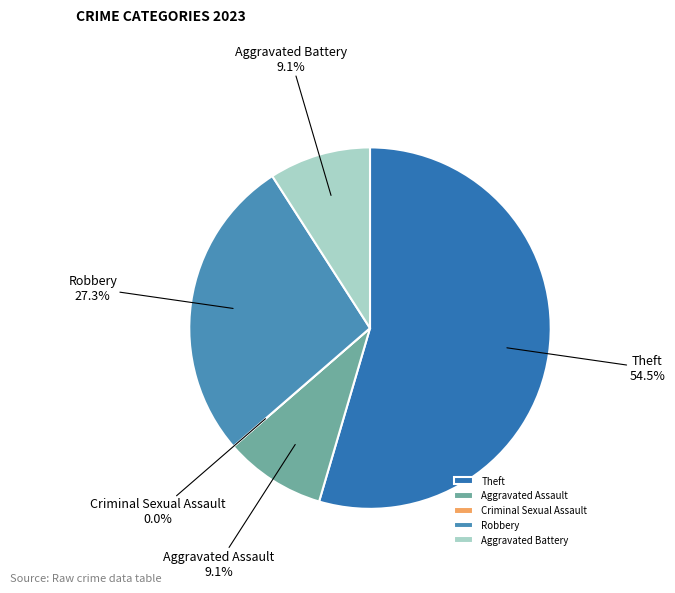

Is there a majority slice in this chart?

Yes